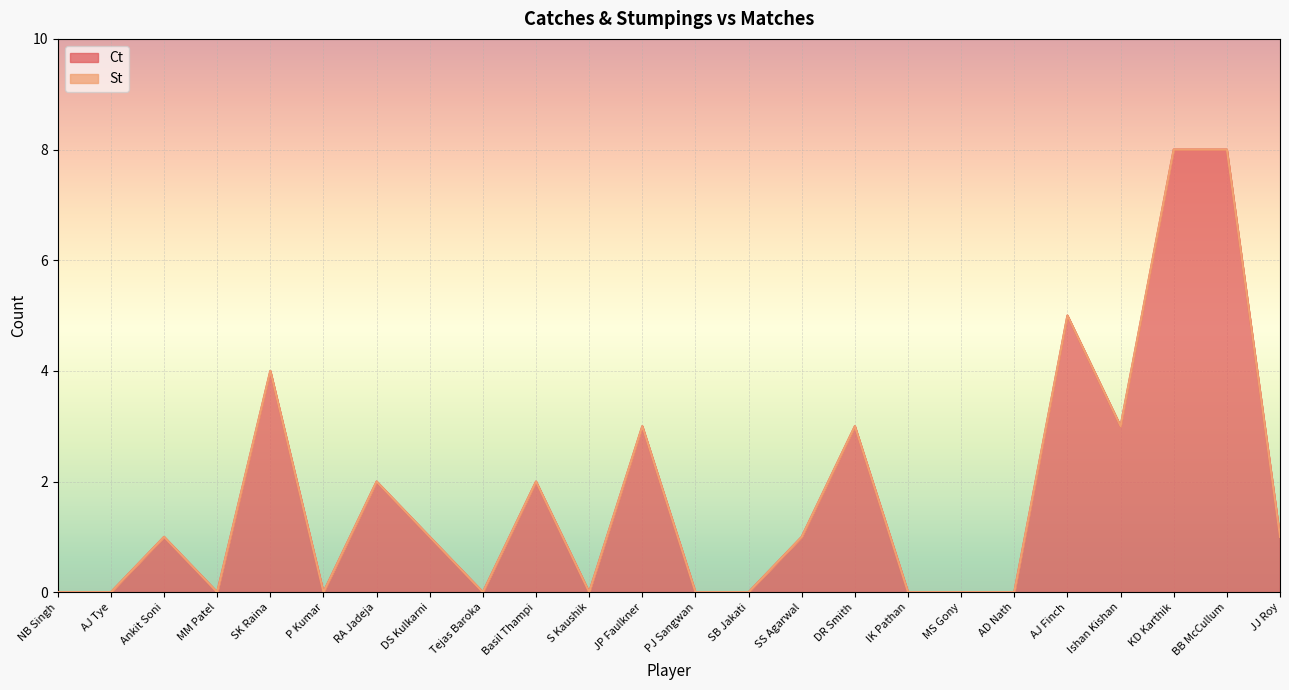

Reading left to right, list all the values displayed in this chart.

0	0	1	0	4	0	2	1	0	2	0	3	0	0	1	3	0	0	0	5	3	8	8	1